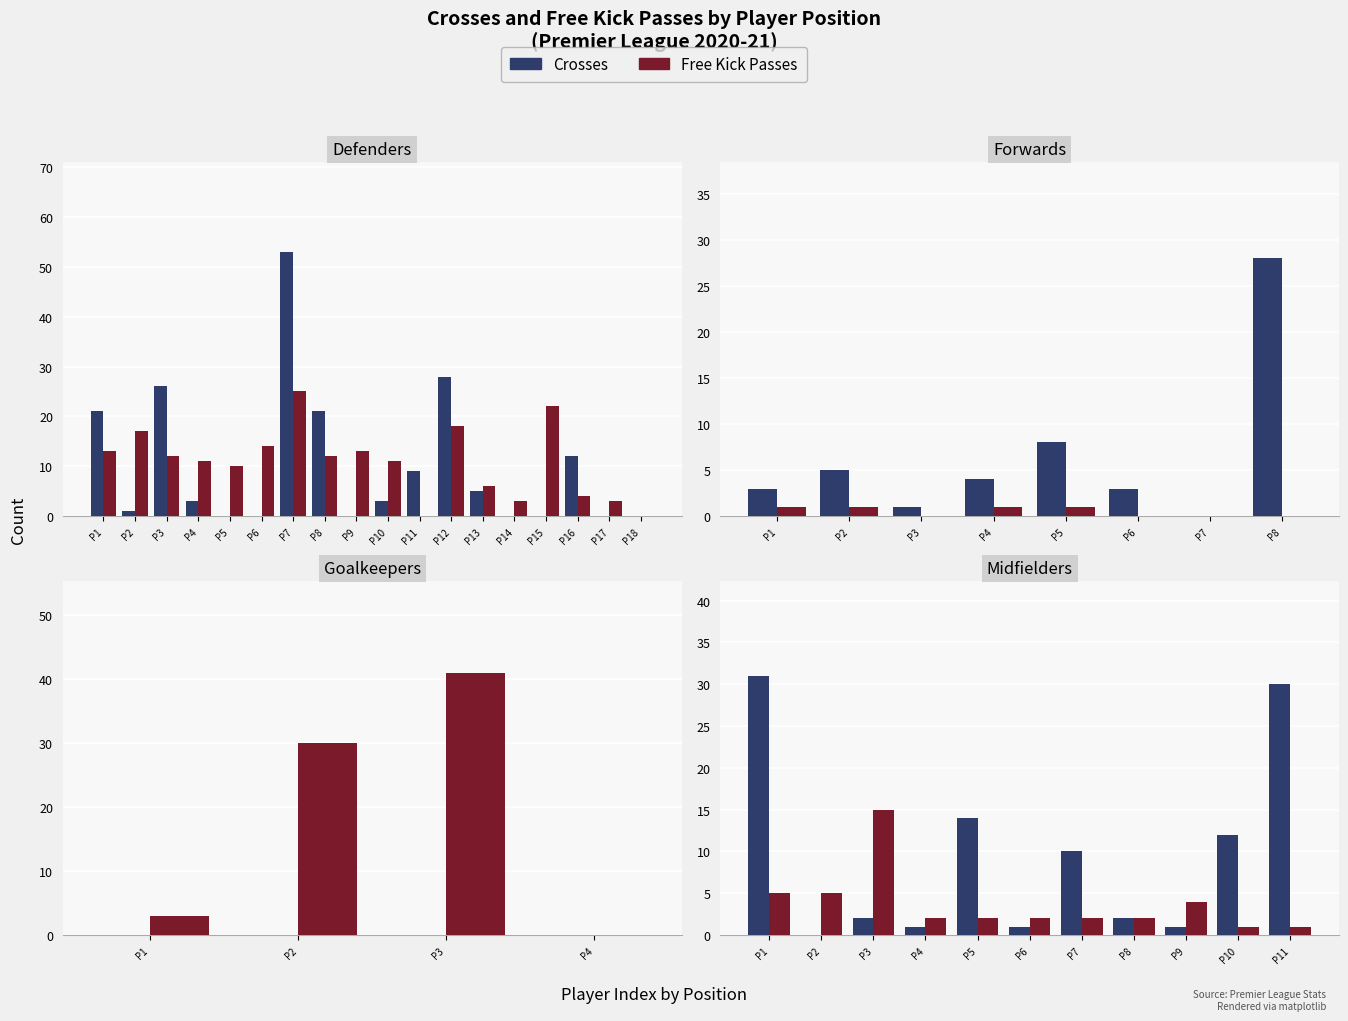

What is the value of the Free Kick Passes bar at the 1st from the left?

5